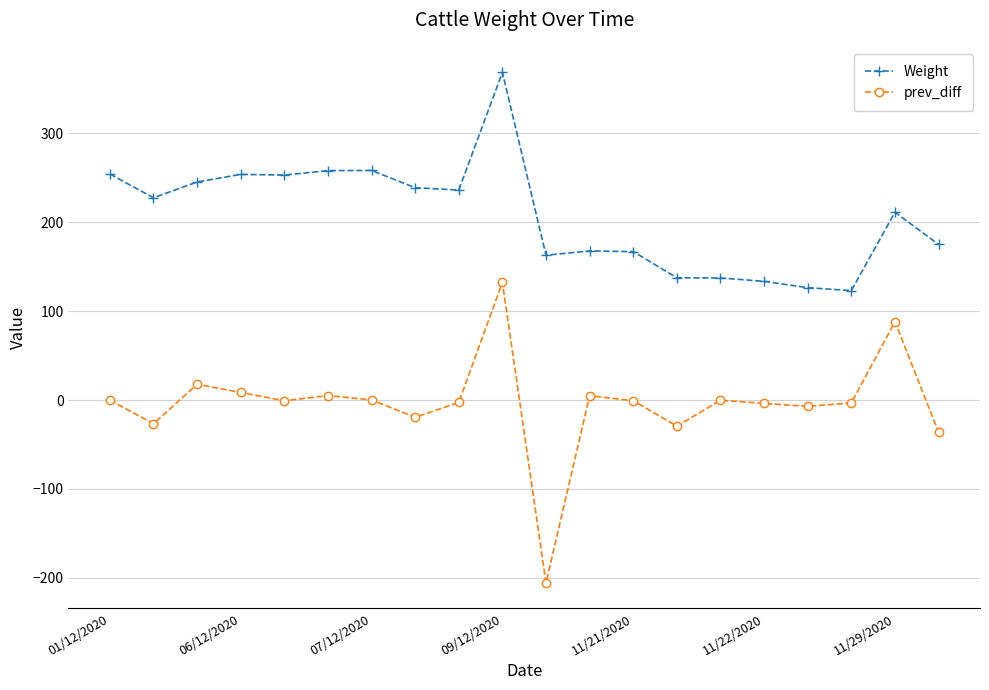

True or false: Weight has more than 0 interior local peaks.

True